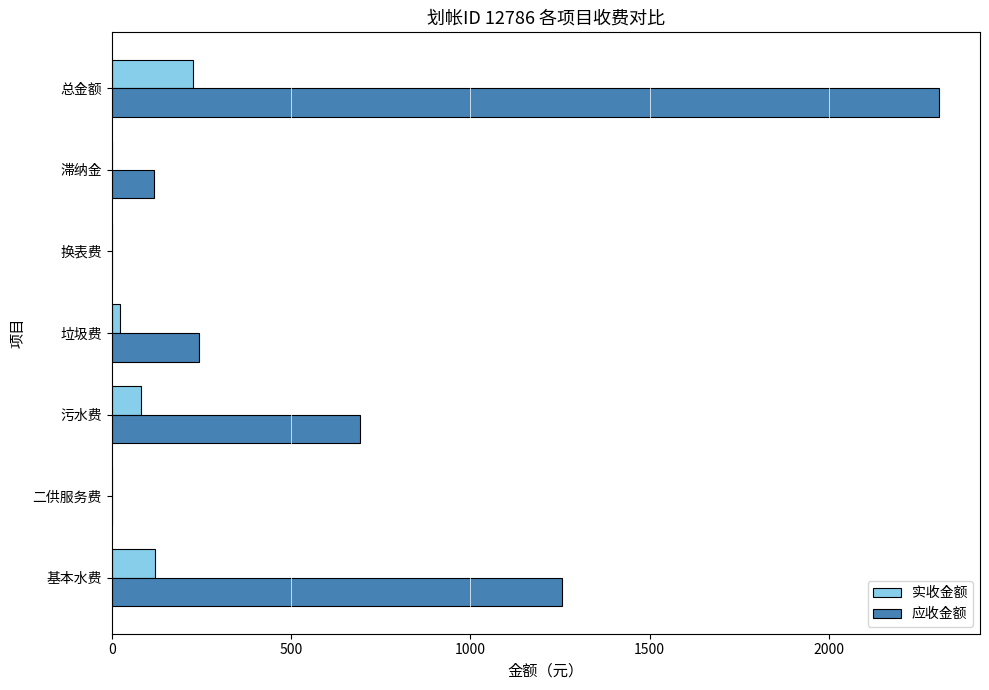

Which series has the largest range (max minus min)?

应收金额